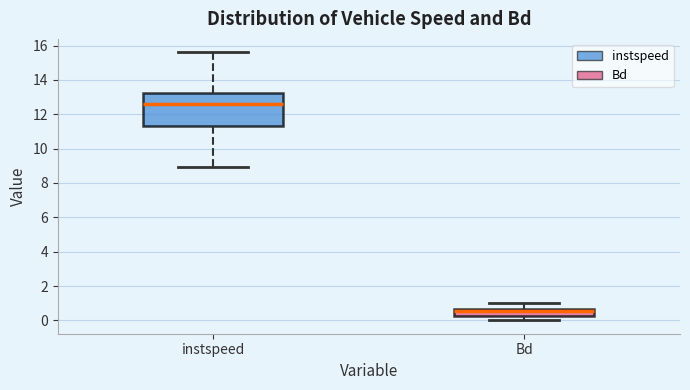

Comparing the boxes themselves (not the whiskers), which one is the tallest?

instspeed